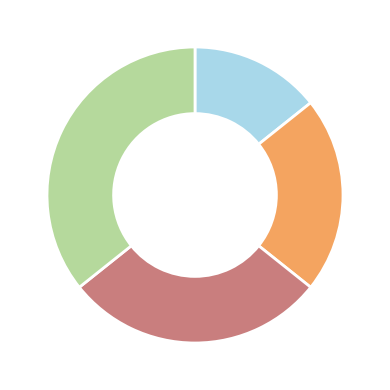

Does any single category account for the majority?

No